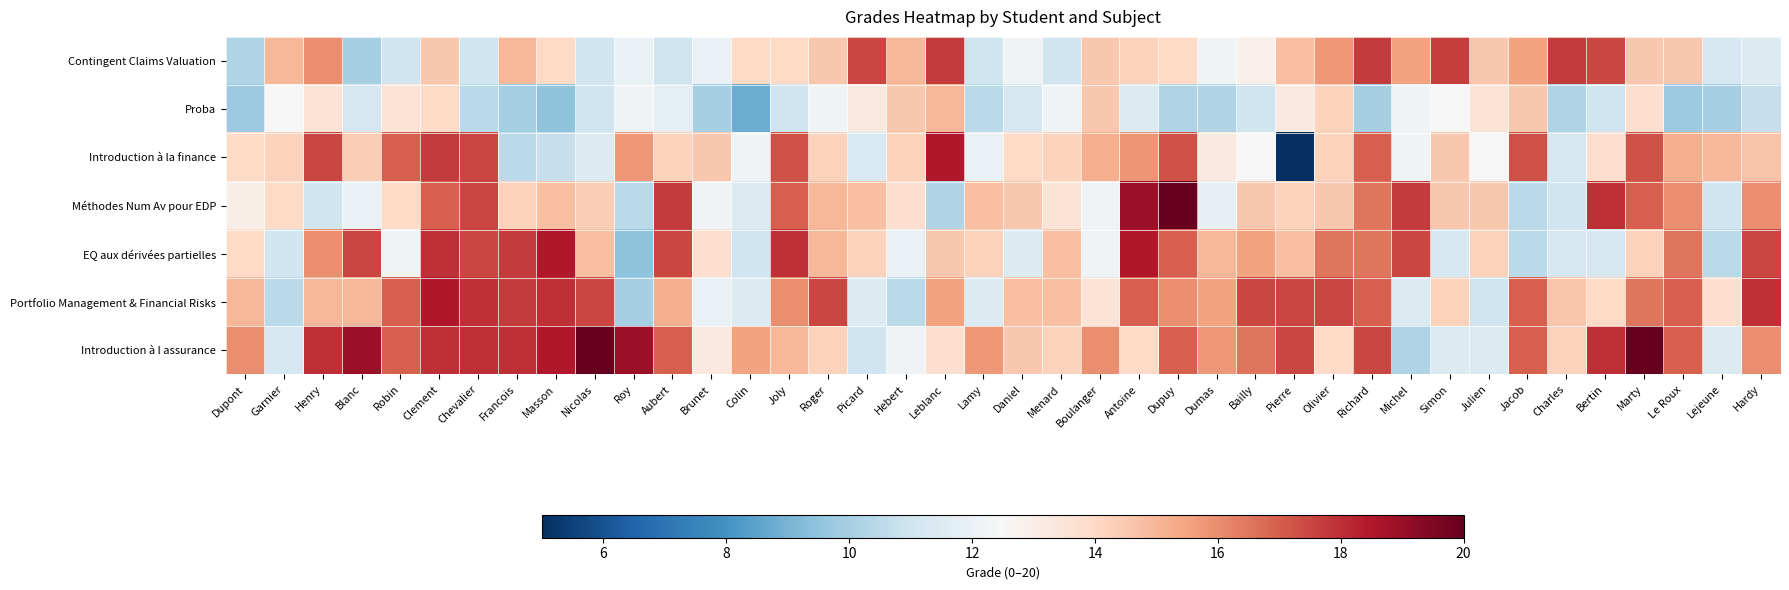

Rank the series by their maximum value, from lowest to highest.

Proba, Contingent Claims Valuation, Introduction à la finance, EQ aux dérivées partielles, Portfolio Management & Financial Risks, Méthodes Num Av pour EDP, Introduction à l assurance